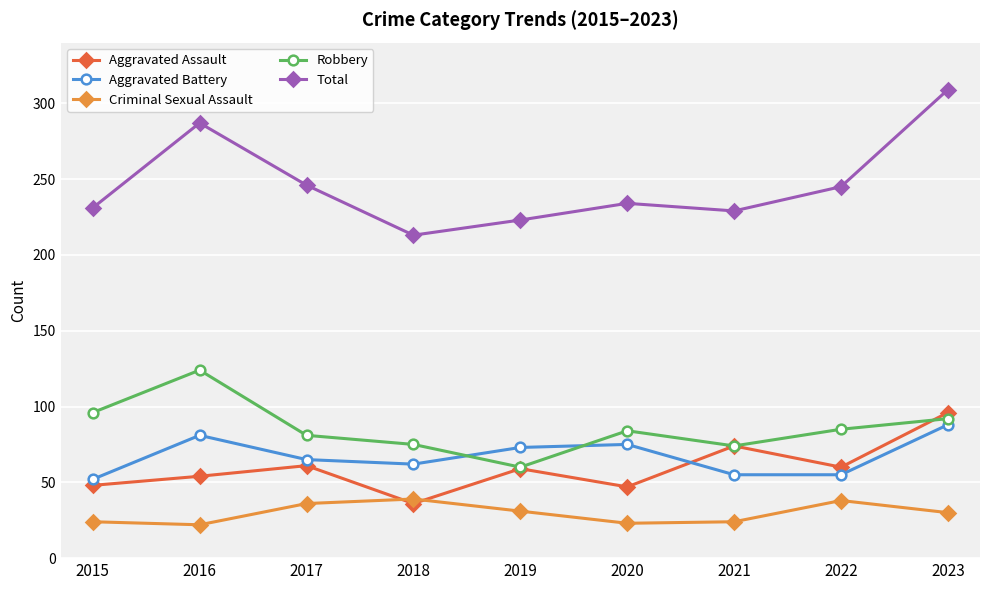

Is it true that Aggravated Battery equals 88 at 2023?

True